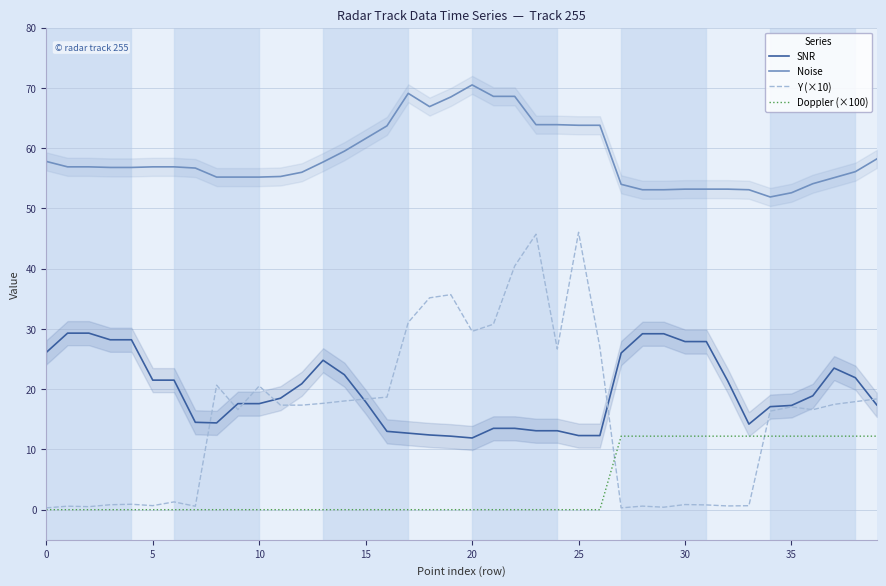

The SNR series shows 8.4 at 31. True or false?

False